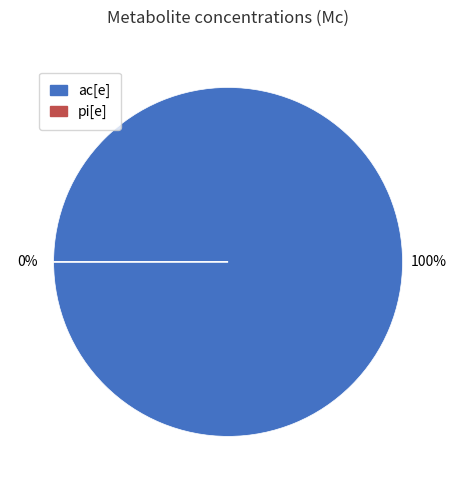

To the nearest percent, what is the difference between the largest and smallest slice percentages?

100%